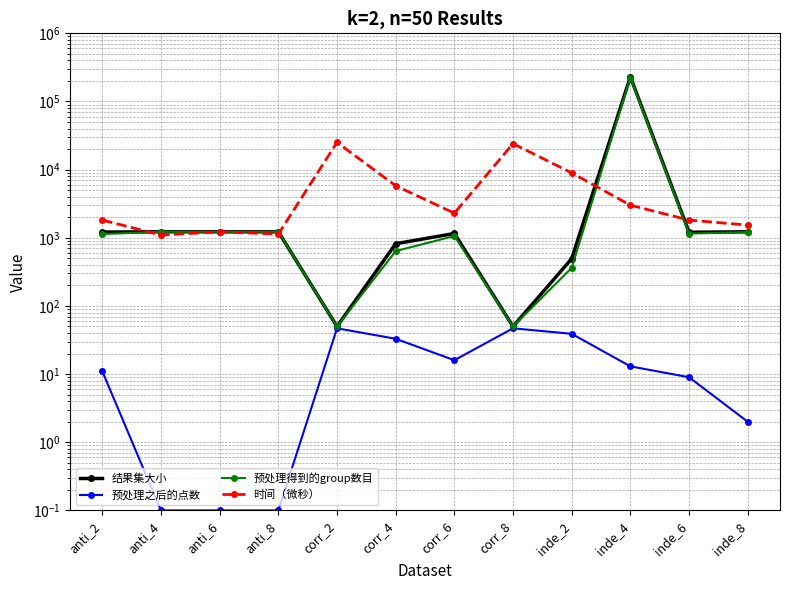

What is the sum of the 预处理之后的点数 values at corr_4 and inde_4?

46.0